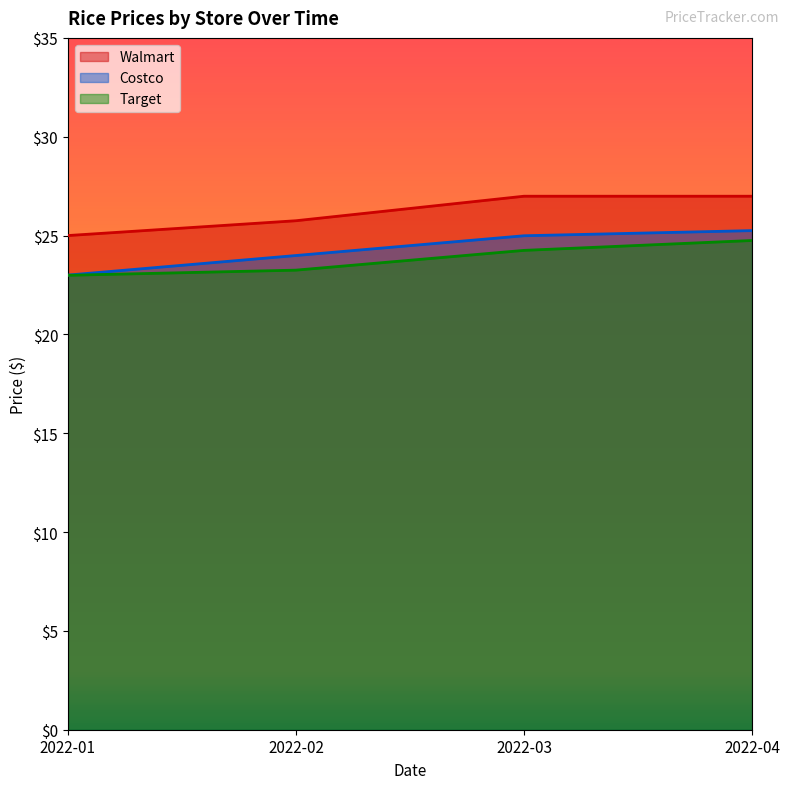

True or false: Costco and Target intersect in this chart.

False